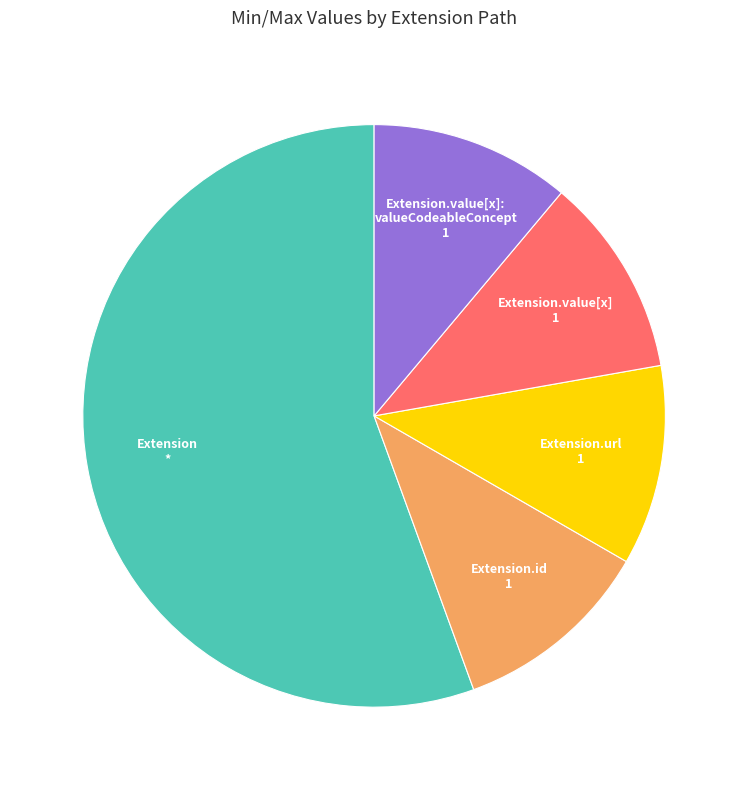

Which category has the biggest portion of the pie?

Extension